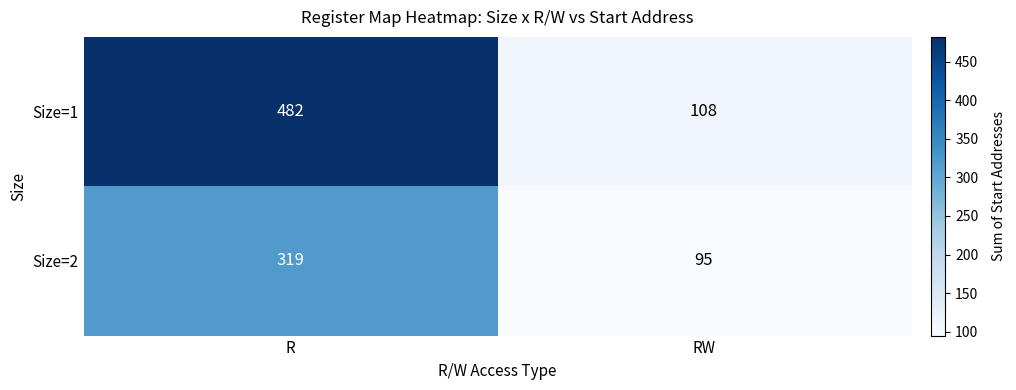

At how many categories does at least one series exceed 301?

1